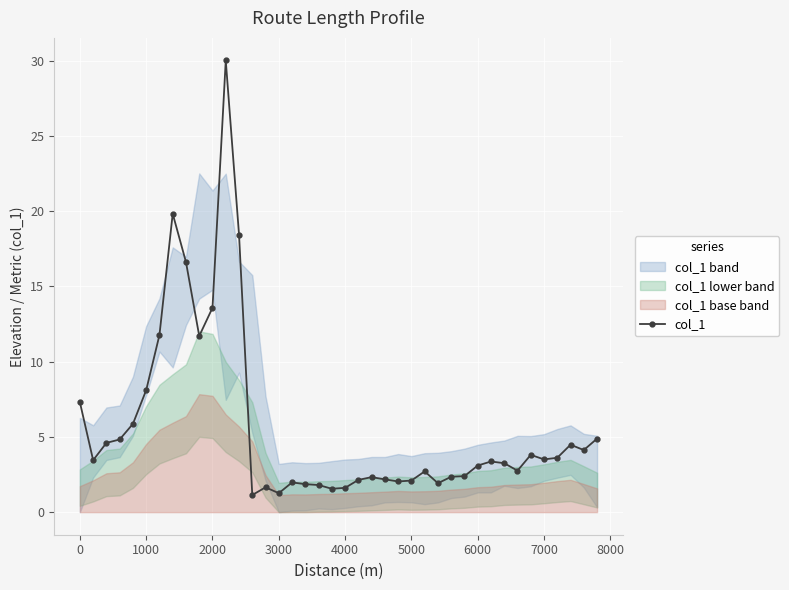

True or false: col_1 has more than 2 points higher than both neighbors.

True